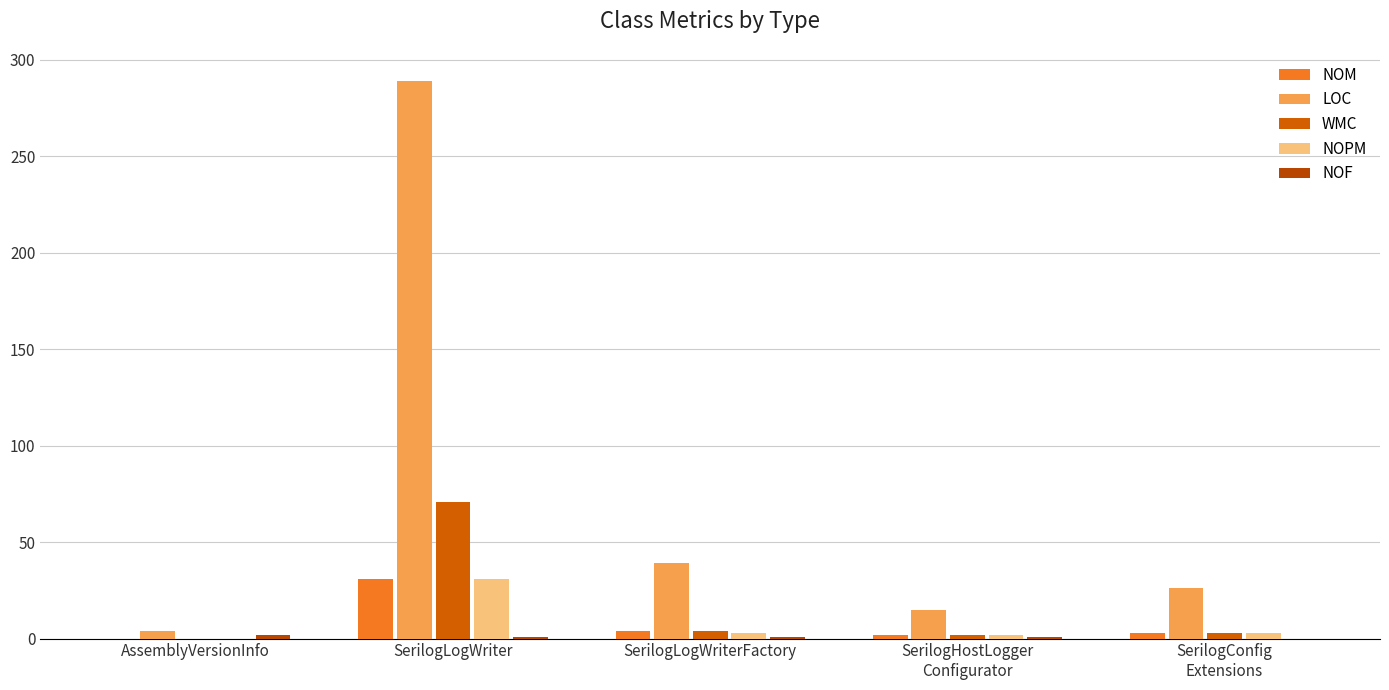

What is the total value across all series at SerilogHostLogger
Configurator?

22